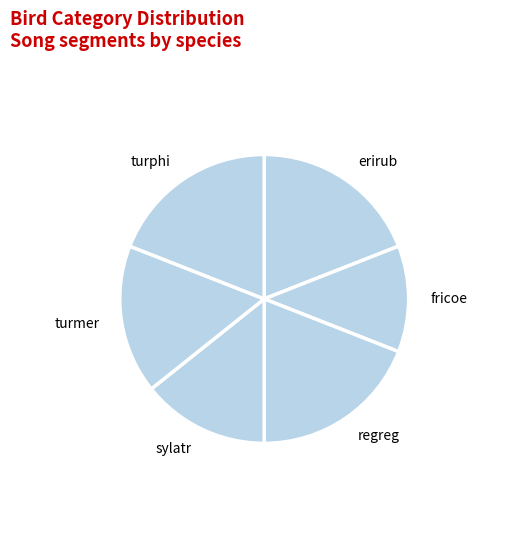

What is the smallest slice in the pie chart?

fricoe